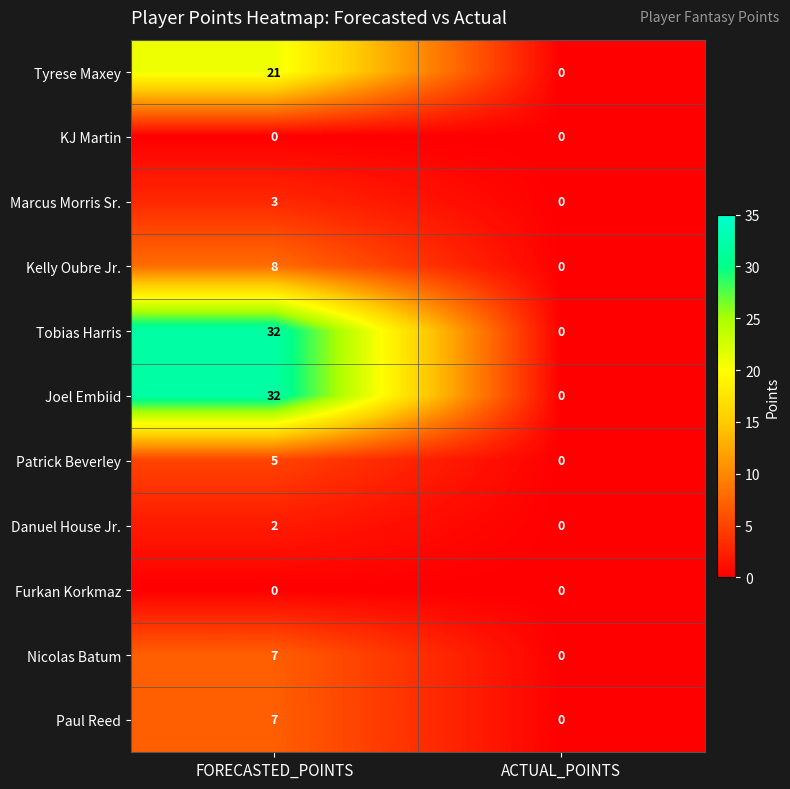

What value does the Nicolas Batum series have at FORECASTED_POINTS?

7